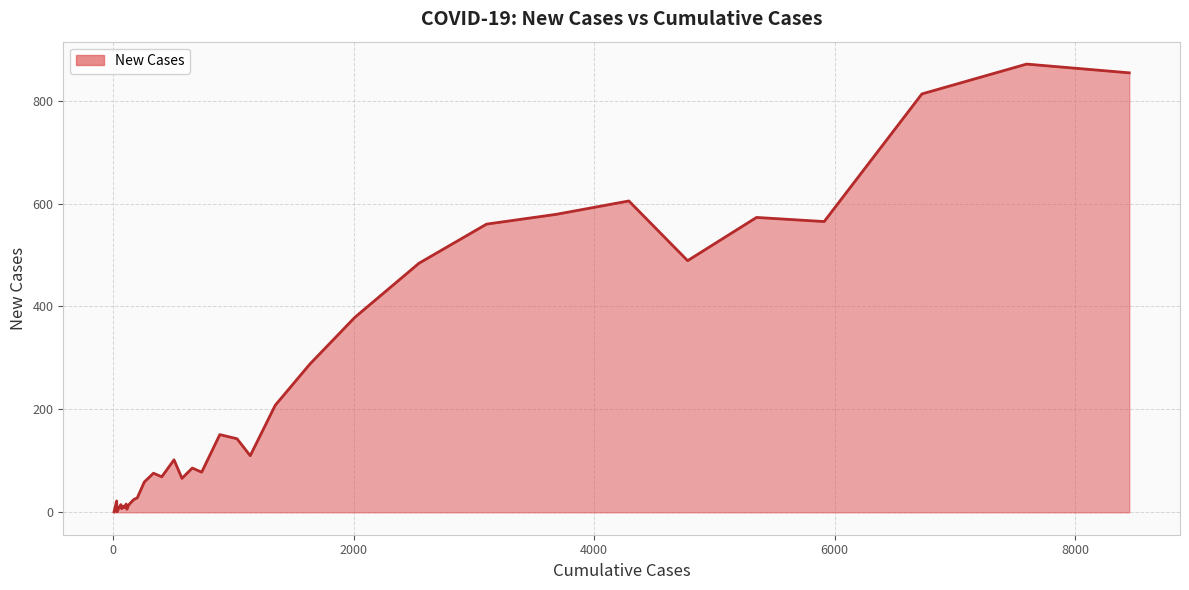

What is the difference between the maximum and minimum values?

870